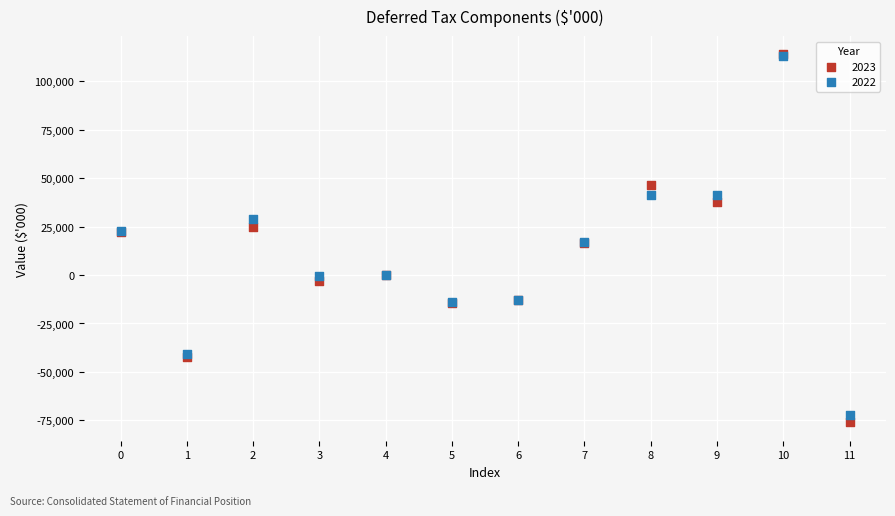

What are all the series names shown in the legend?

2023, 2022